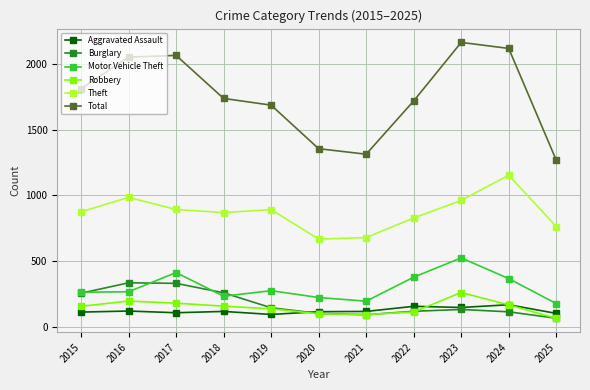

What is the approximate value of Aggravated Assault at 2020?

113